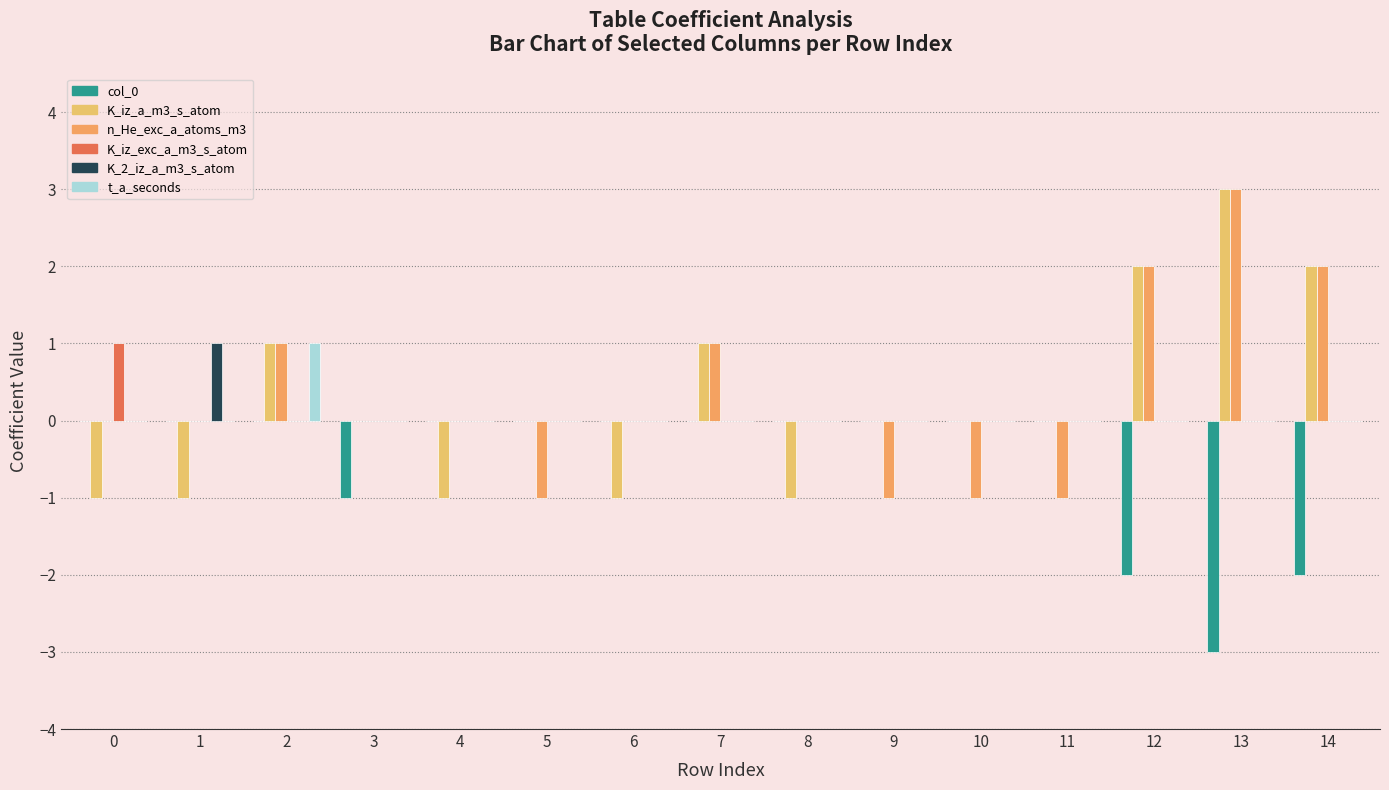

Which label corresponds to the largest value in the chart?

13